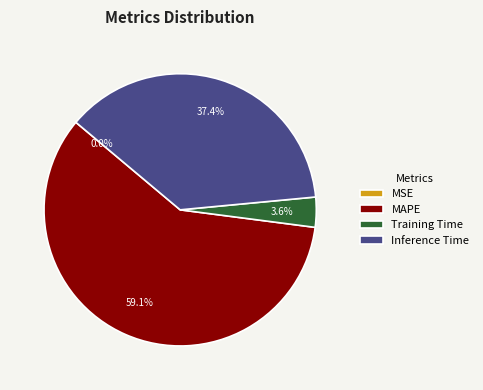

Is it true that Inference Time is 48% of the pie?

False